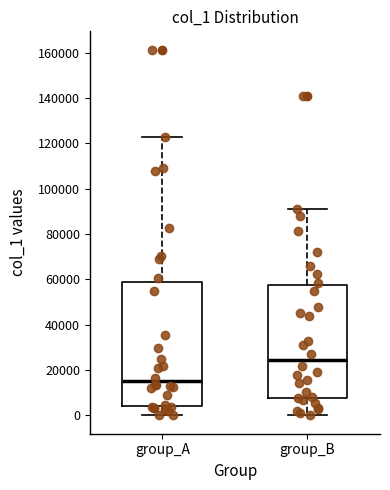

Which box is the tallest, from its lower edge to its upper edge?

group_A